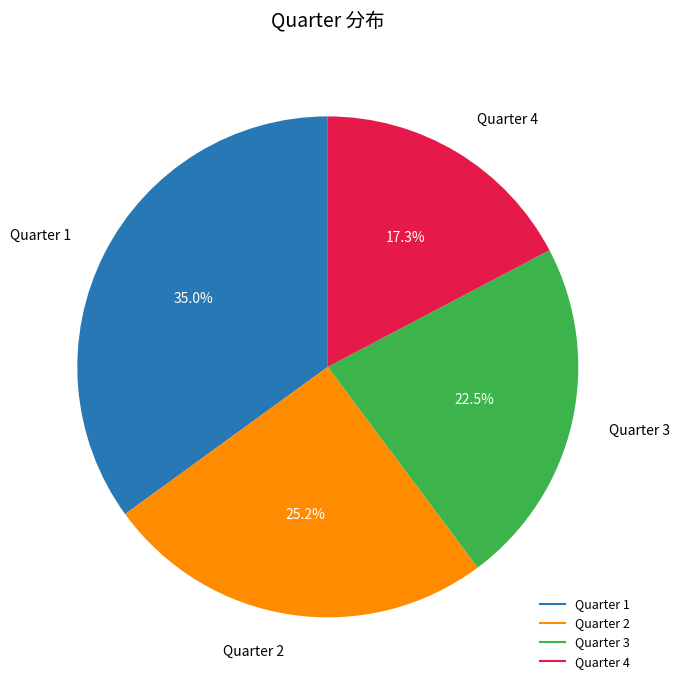

Which slice is the smallest?

Quarter 4